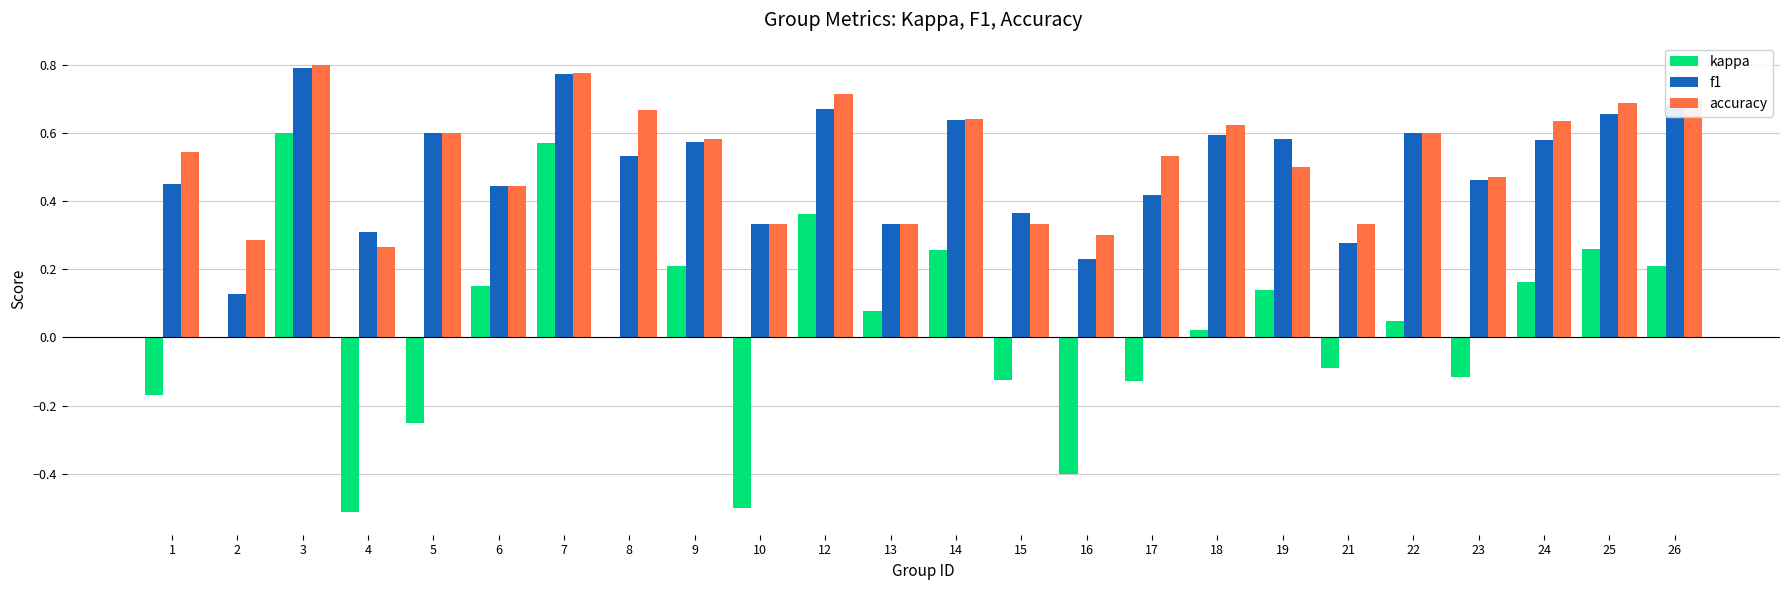

Between 10 and 17, which series saw the biggest shift?

kappa